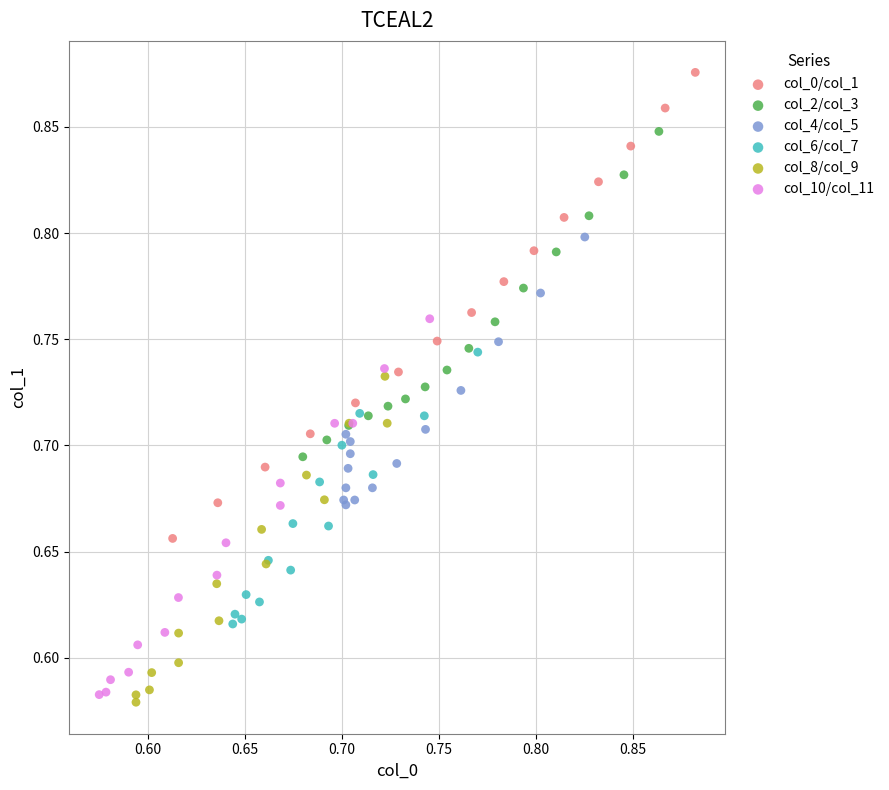

Which series has the widest spread of Y values?

col_0/col_1